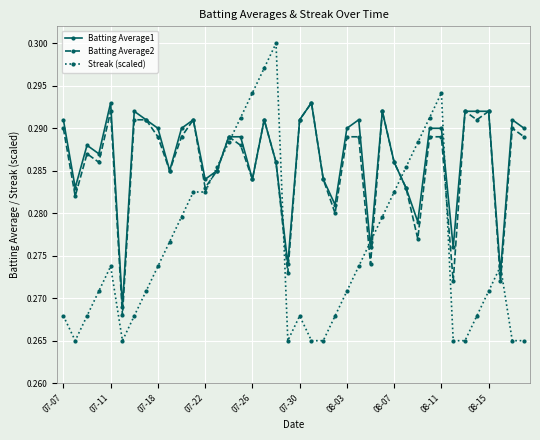

True or false: Streak (scaled) has more than 0 interior local peaks.

True